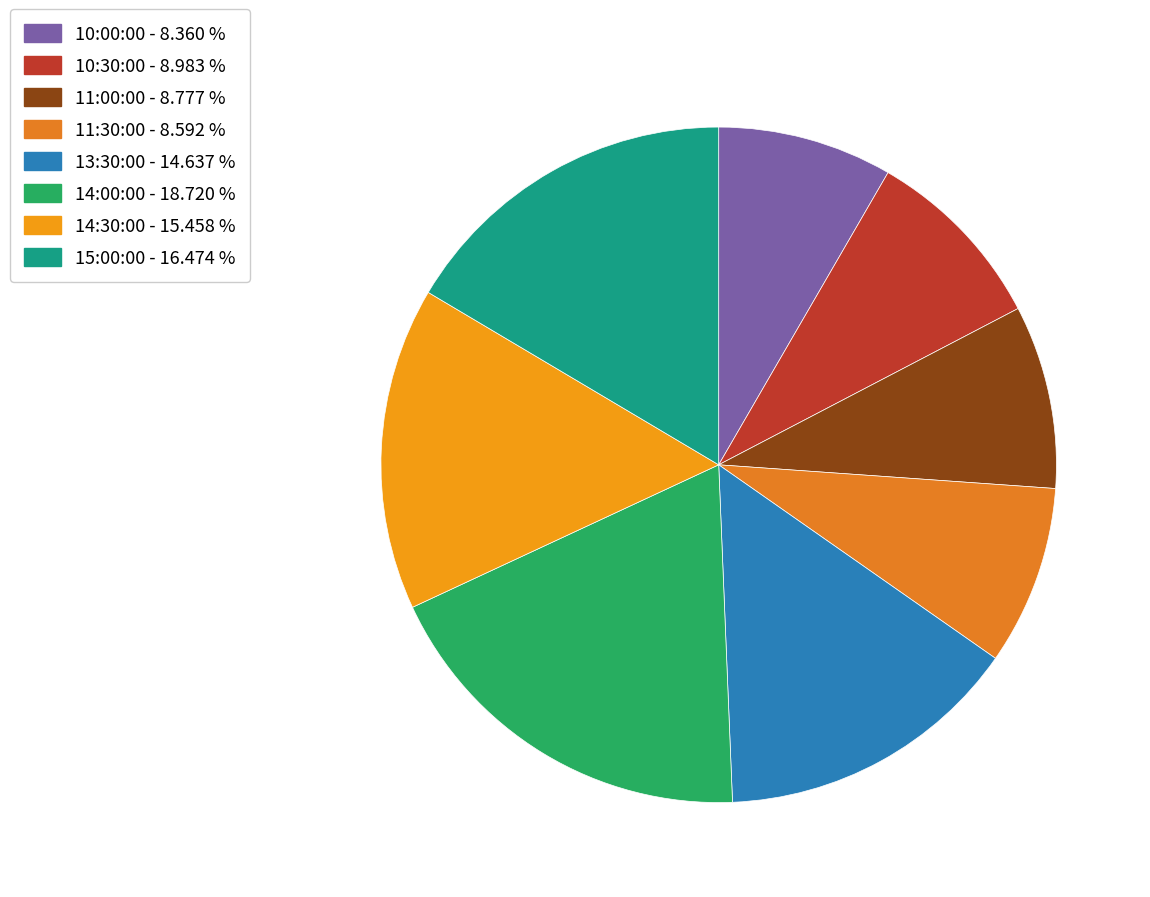

How many slices are in this pie chart?

8